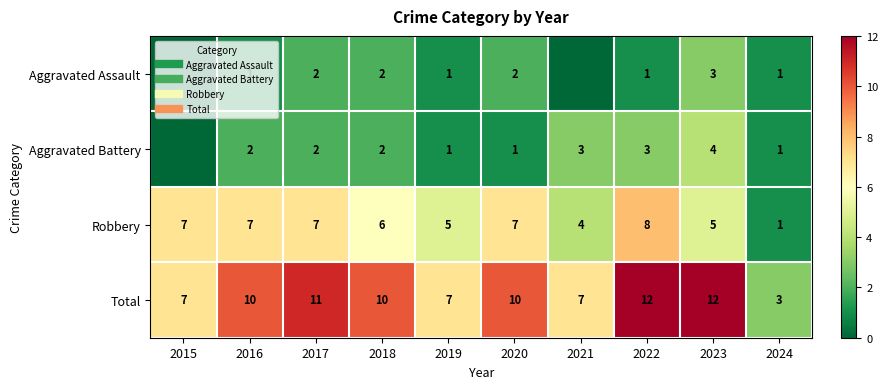

At how many categories does at least one series exceed 5?

9